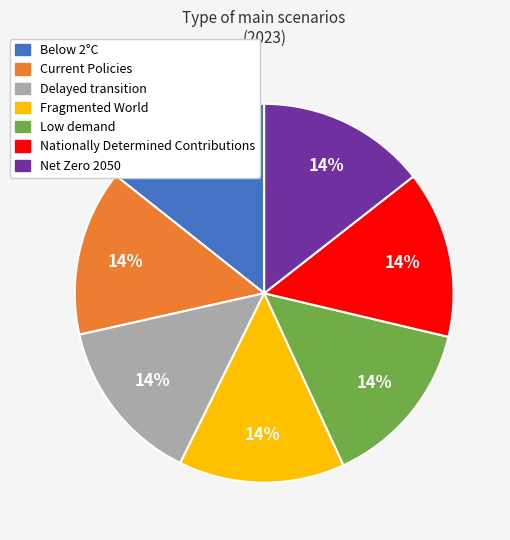

Do Net Zero 2050 and Fragmented World together represent more than half of the pie?

No